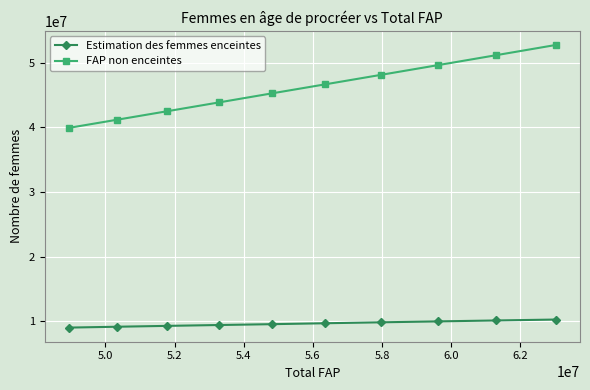

What is the smallest value displayed?

9004634.9